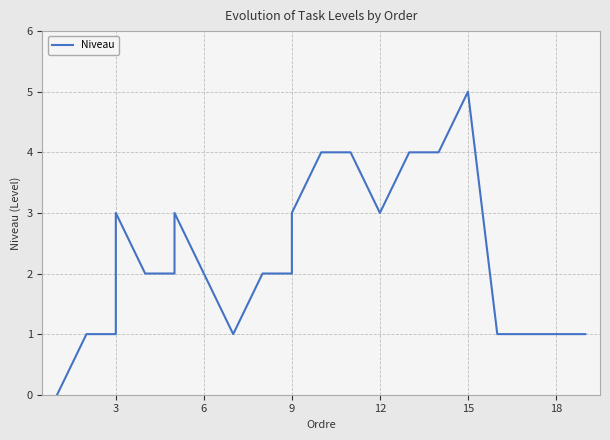

How many lines are shown in the chart?

1